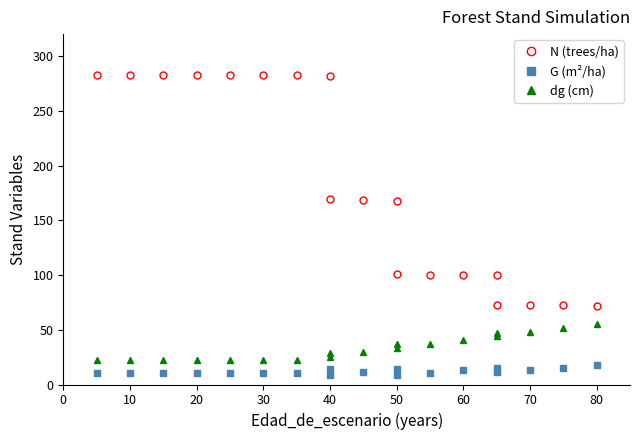

True or false: dg (cm) and N (trees/ha) cross at least once.

False